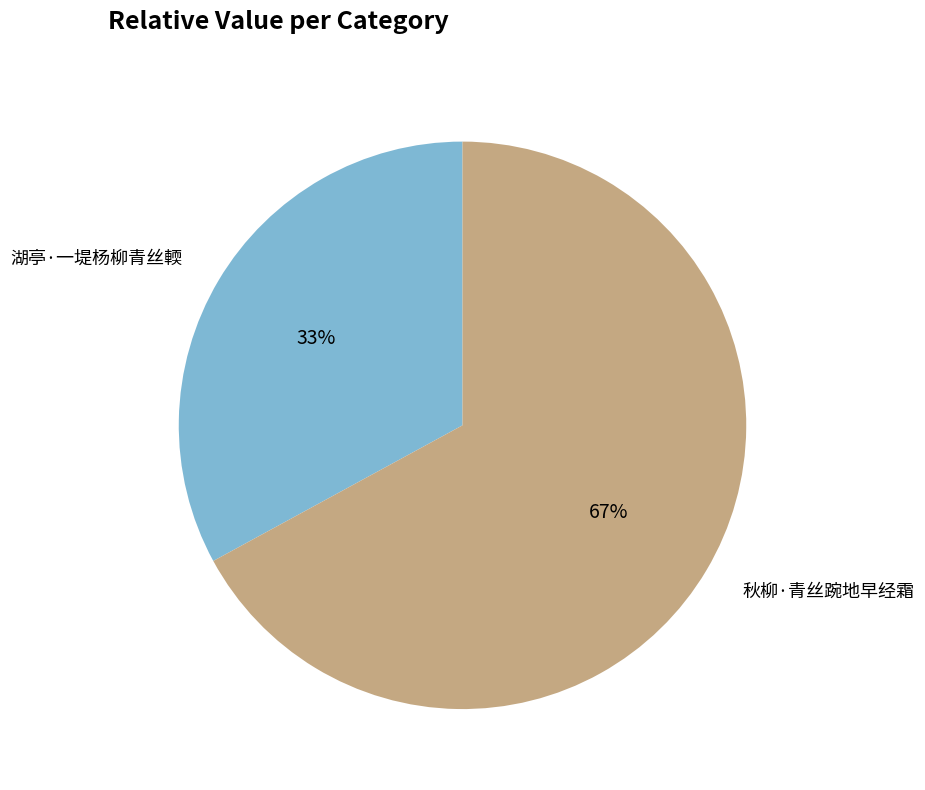

Is the sum of 湖亭·一堤杨柳青丝輭 and 秋柳·青丝踠地早经霜 greater than half?

Yes